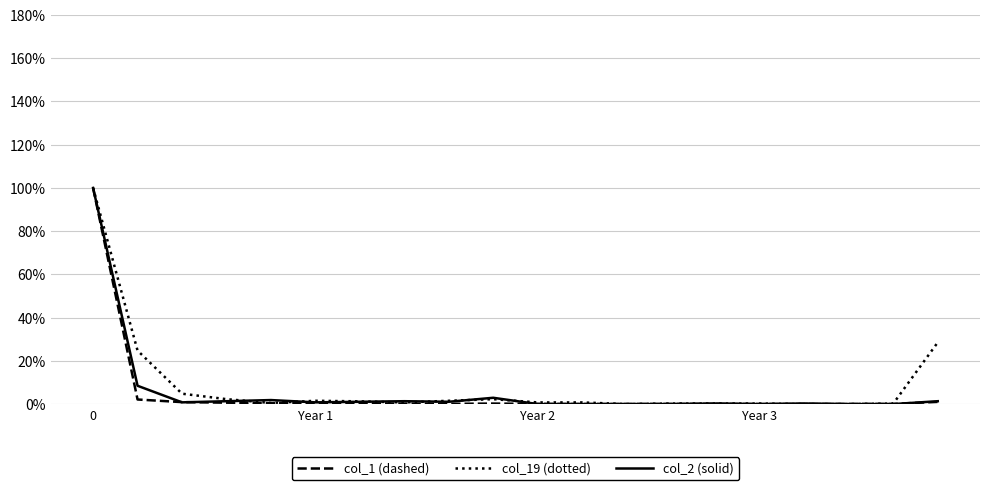

The value of col_2 (solid) at Year 3 is 0.0. True or false?

True